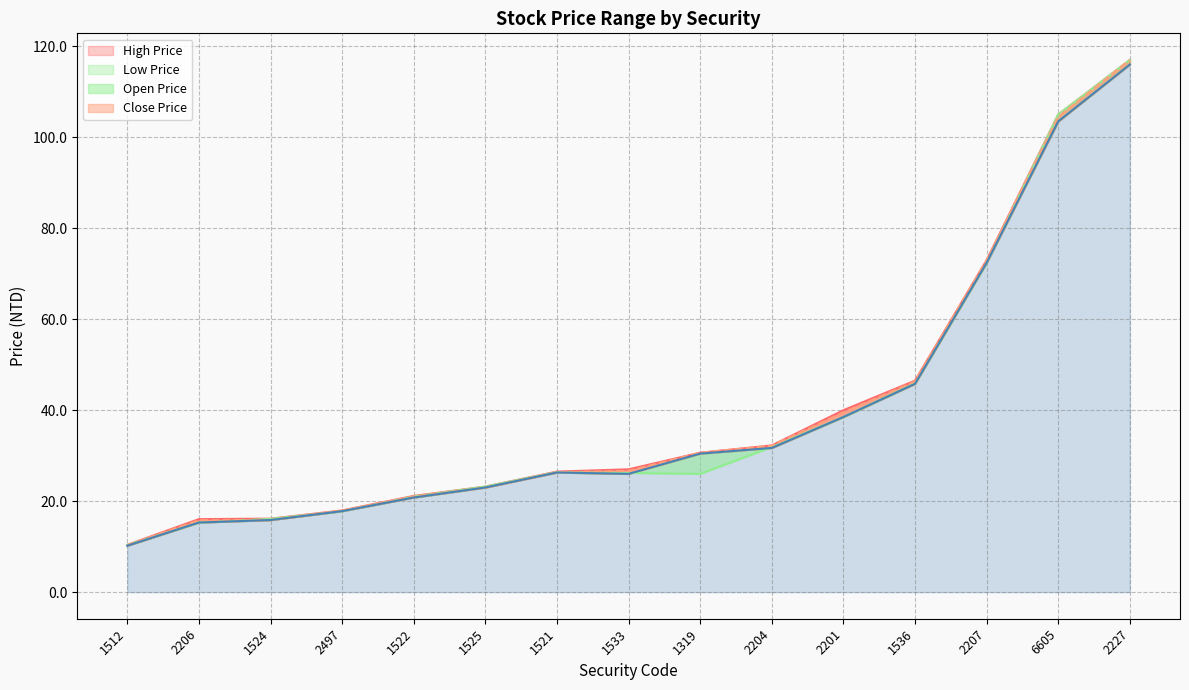

The Open Price series shows 6.0 at 1525. True or false?

False